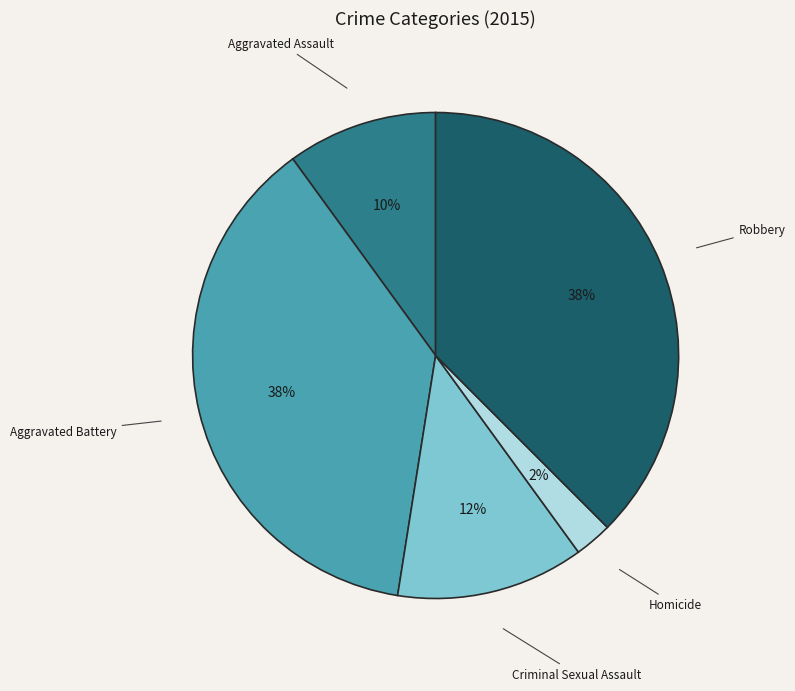

The Criminal Sexual Assault slice represents 12% of the pie. True or false?

True